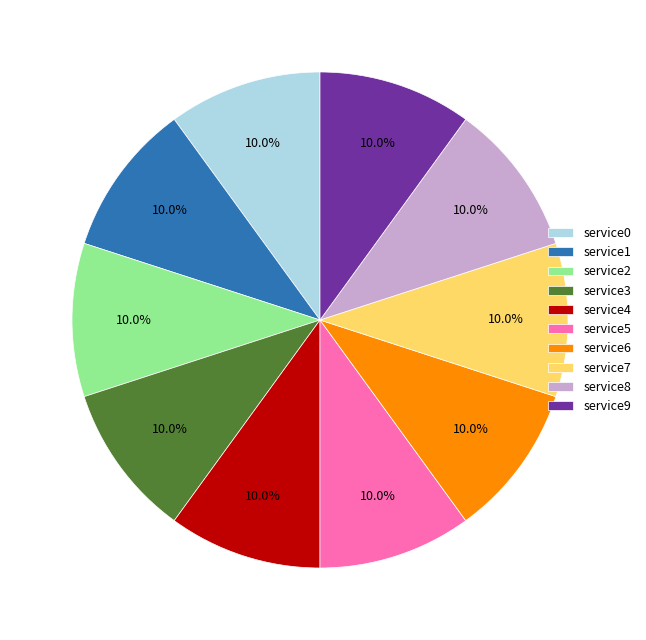

What percentage do service1 and service6 together represent?

20.0%